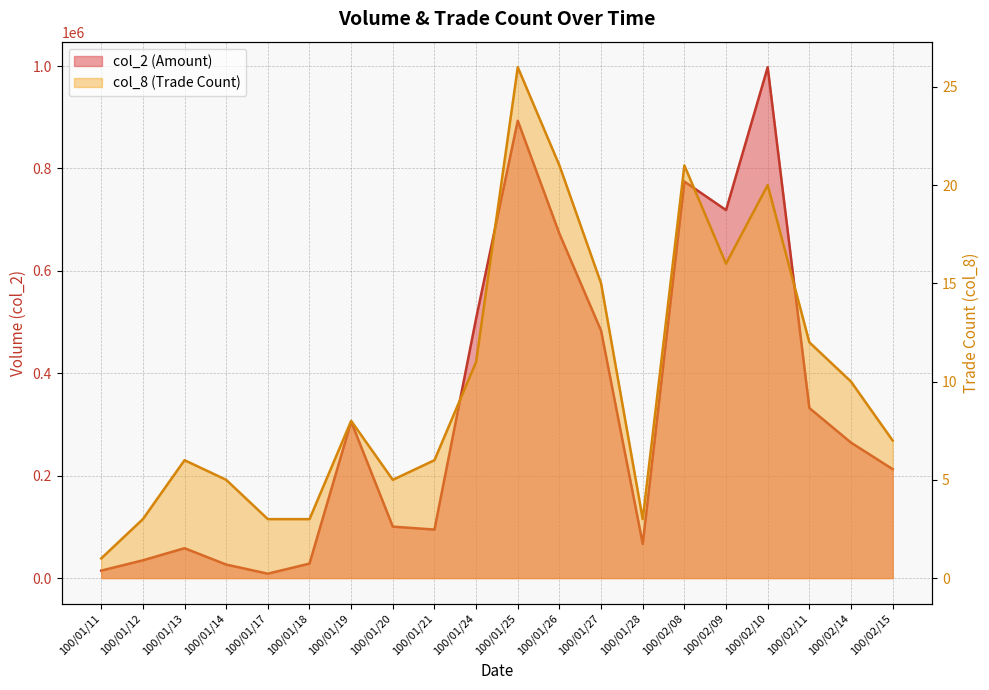

True or false: col_8 and col_2 intersect in this chart.

False